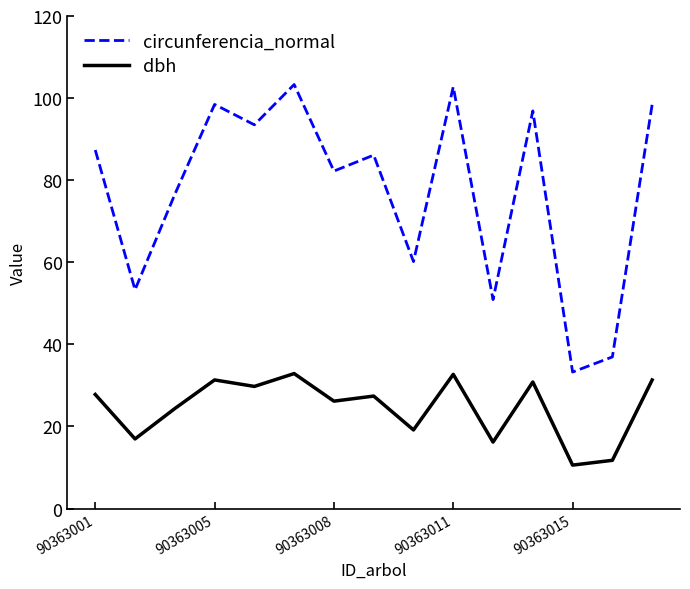

What is the highest value of the circunferencia_normal series?

103.3